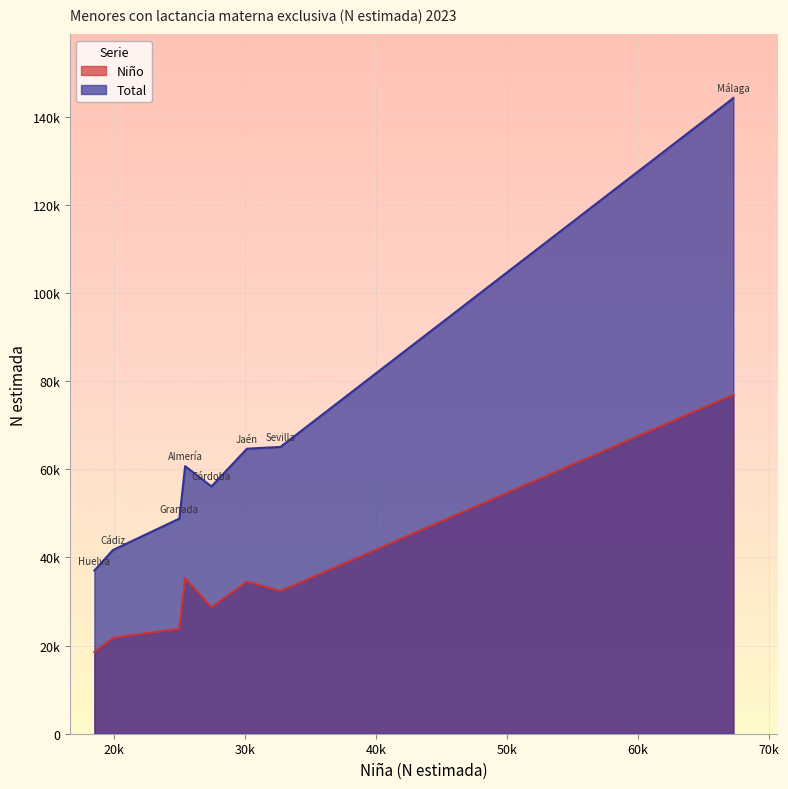

The value of Niño at Córdoba is 15220. True or false?

False